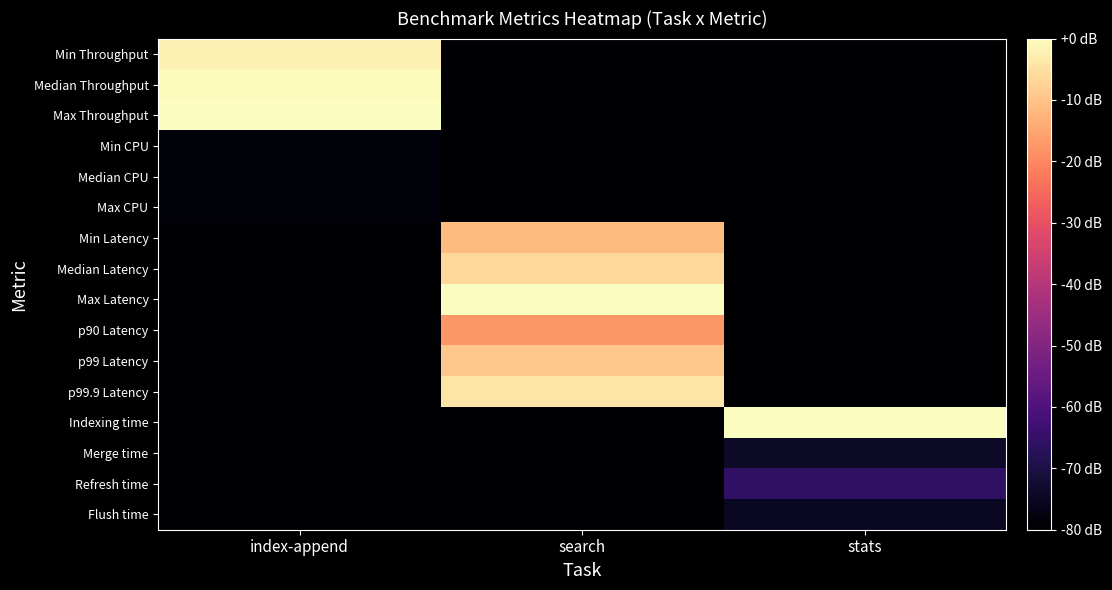

Reading right to left, extract all data points from this chart.

Min Throughput: stats=-80.0	search=-80.0	index-append=-2.0
Median Throughput: stats=-80.0	search=-80.0	index-append=-0.9
Max Throughput: stats=-80.0	search=-80.0	index-append=0.0
Min CPU: stats=-80.0	search=-80.0	index-append=-78.7
Median CPU: stats=-80.0	search=-80.0	index-append=-78.7
Max CPU: stats=-80.0	search=-80.0	index-append=-78.7
Min Latency: stats=-80.0	search=-11.5	index-append=-80.0
Median Latency: stats=-80.0	search=-6.5	index-append=-80.0
Max Latency: stats=-80.0	search=0.0	index-append=-80.0
p90 Latency: stats=-80.0	search=-17.3	index-append=-80.0
p99 Latency: stats=-80.0	search=-9.4	index-append=-80.0
p99.9 Latency: stats=-80.0	search=-4.3	index-append=-80.0
Indexing time: stats=0.0	search=-80.0	index-append=-80.0
Merge time: stats=-73.8	search=-80.0	index-append=-80.0
Refresh time: stats=-66.1	search=-80.0	index-append=-80.0
Flush time: stats=-74.9	search=-80.0	index-append=-80.0